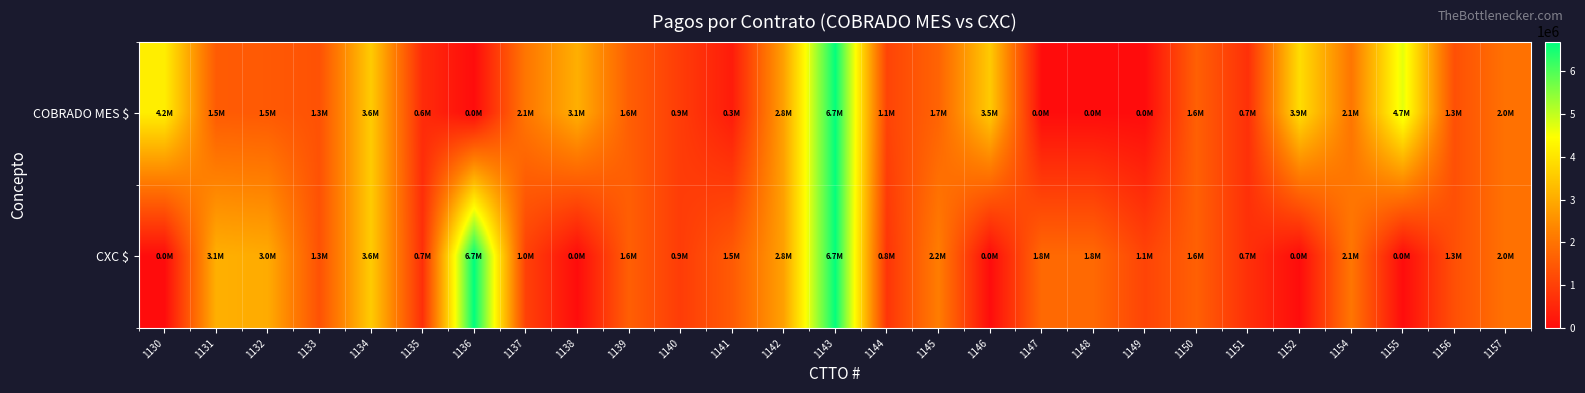

Between 1140 and 1139, which is larger?

1139